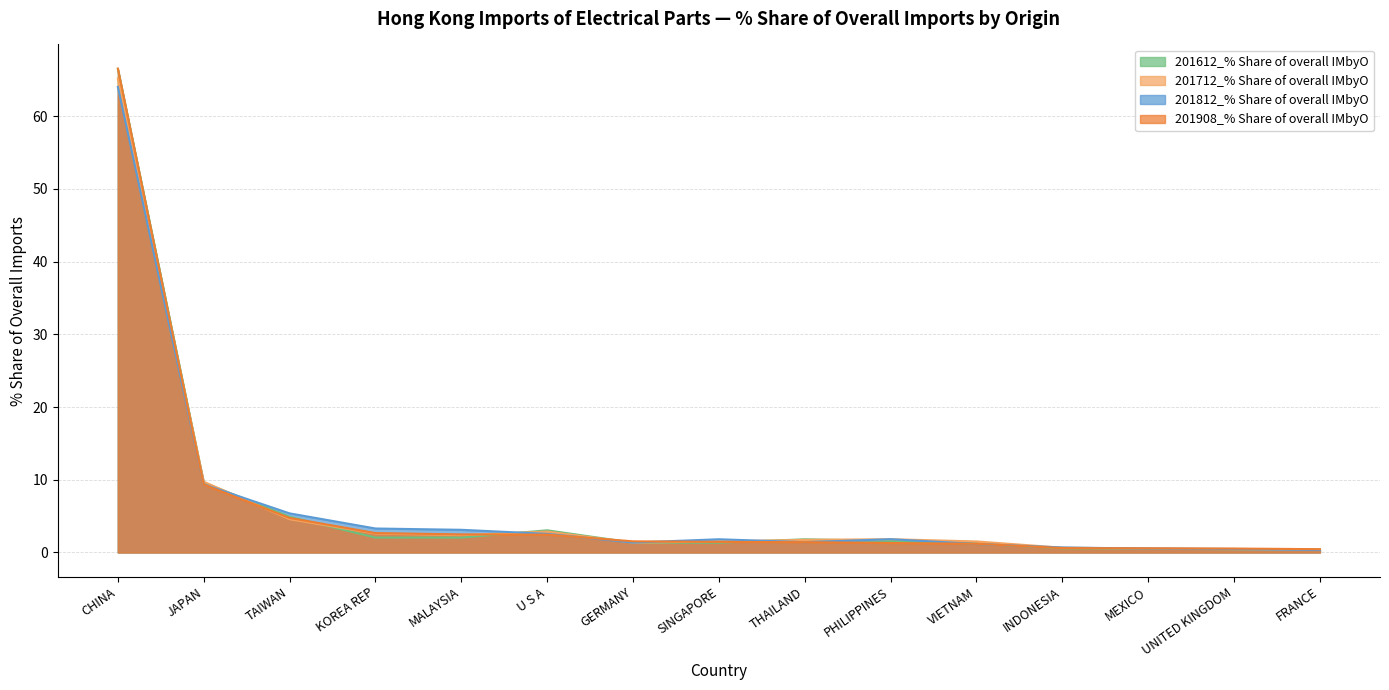

At which category does the chart reach its minimum across all series?

FRANCE